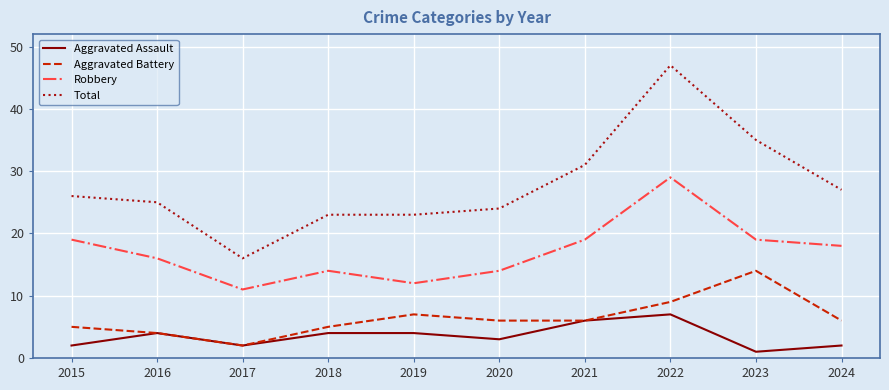

What is the difference between the highest and lowest values at 2021?

25